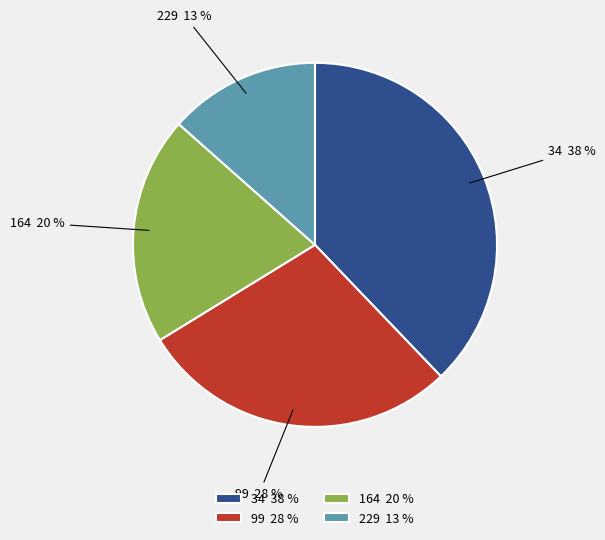

How many slices are in this pie chart?

4